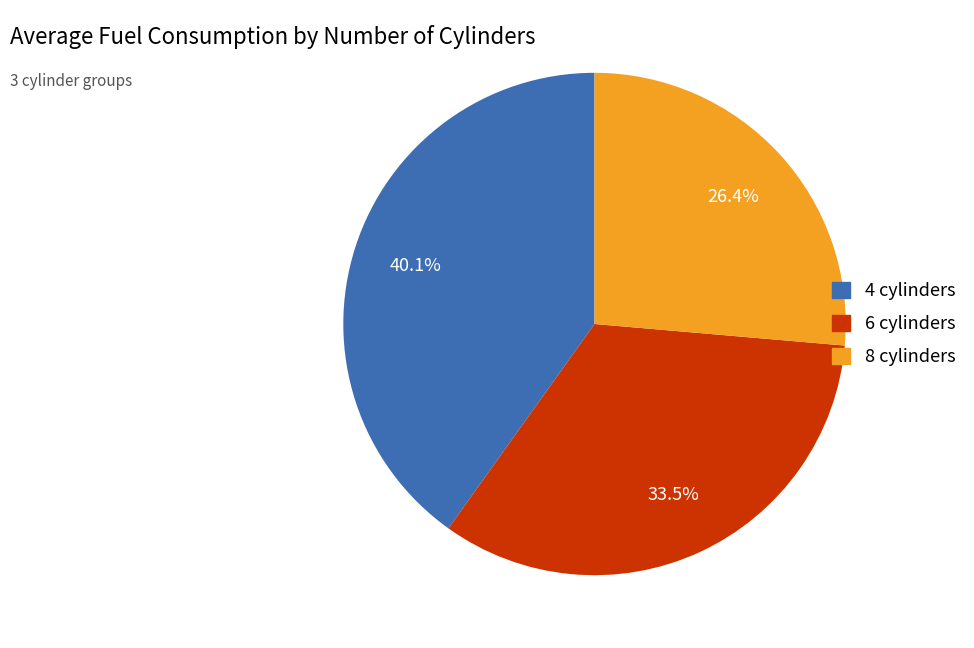

Approximately how many times larger is the value at 8 compared to 4?

0.7